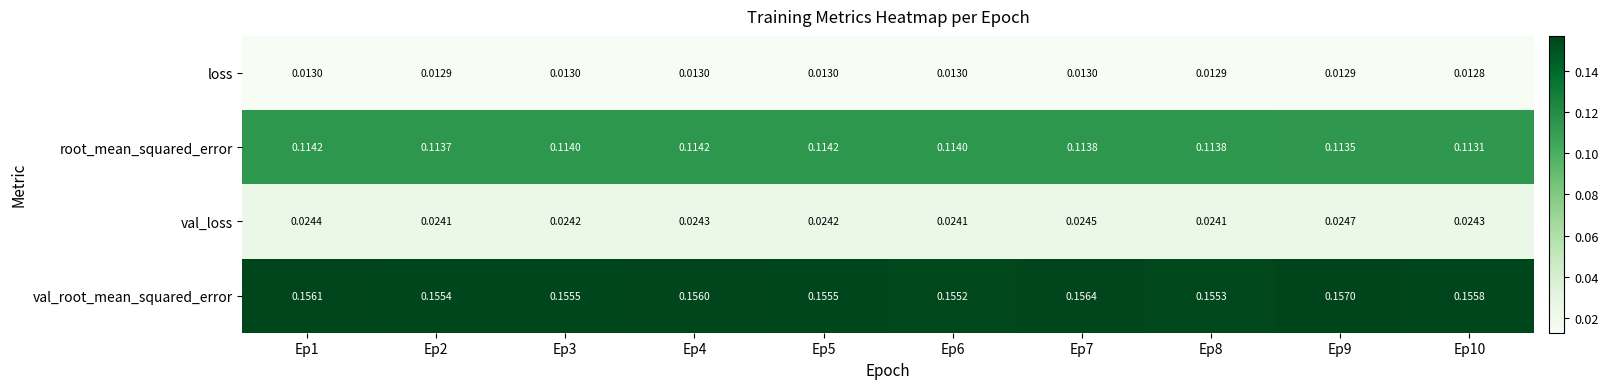

Count the number of categories in the chart.

10